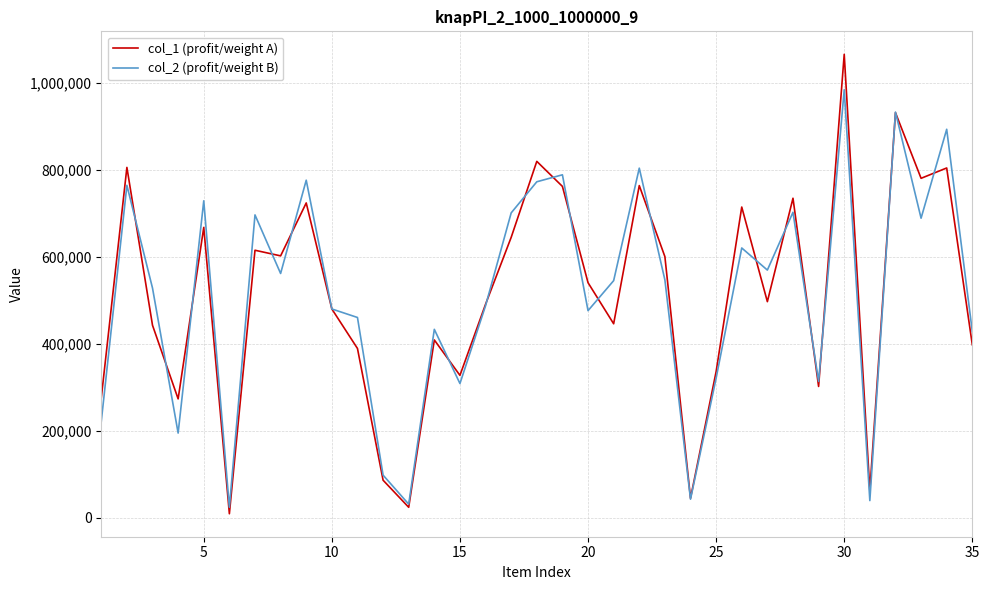

What are all the series names shown in the legend?

col_1 (profit/weight A), col_2 (profit/weight B)